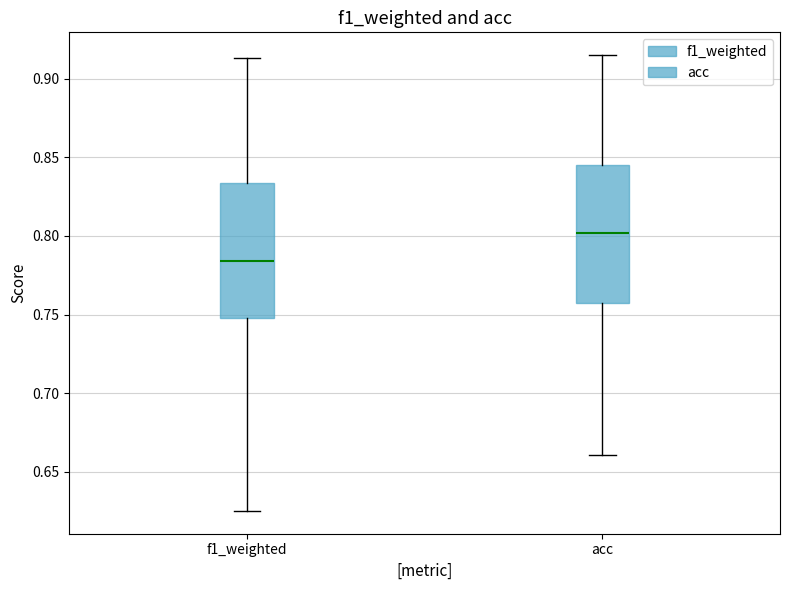

Reading left to right, read every box against the y-axis: the position of its median line, the range the box covers, and the ends of its whiskers. The values are not printed on the chart, so give them approximately, as read against the axis.

f1_weighted: median 0.785, box 0.750 to 0.835, whiskers 0.625 to 0.915
acc: median 0.800, box 0.755 to 0.845, whiskers 0.660 to 0.915